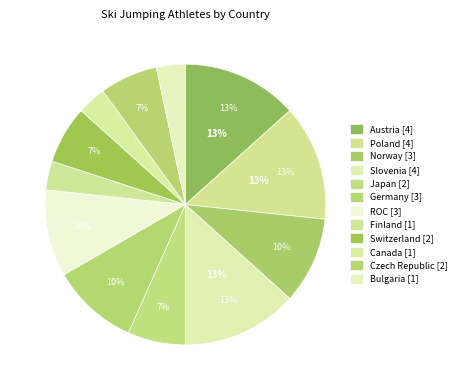

Count the number of slices in the pie.

12